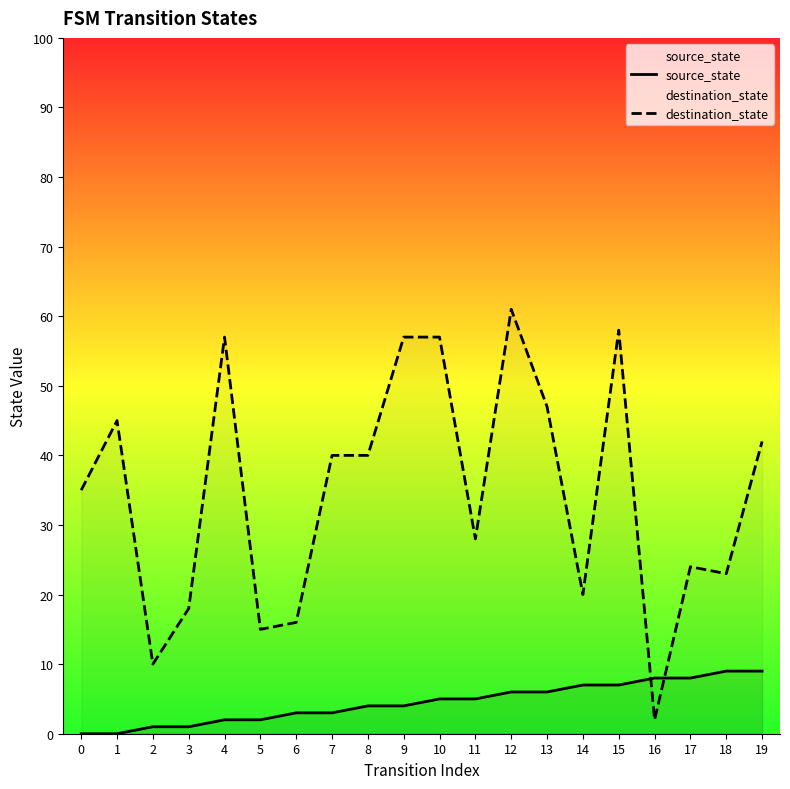

List the labels in order of destination_state value, smallest first.

16, 2, 5, 6, 3, 14, 18, 17, 11, 0, 7, 8, 19, 1, 13, 4, 9, 10, 15, 12